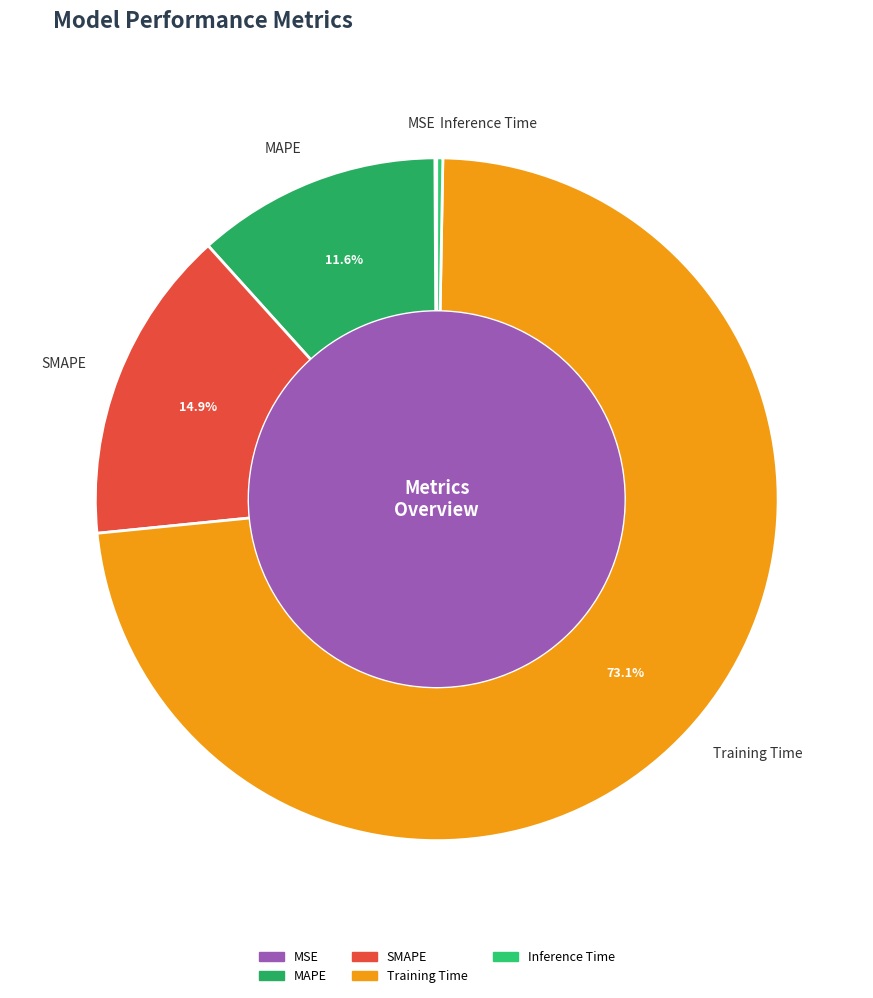

Which category has the biggest portion of the pie?

Training Time